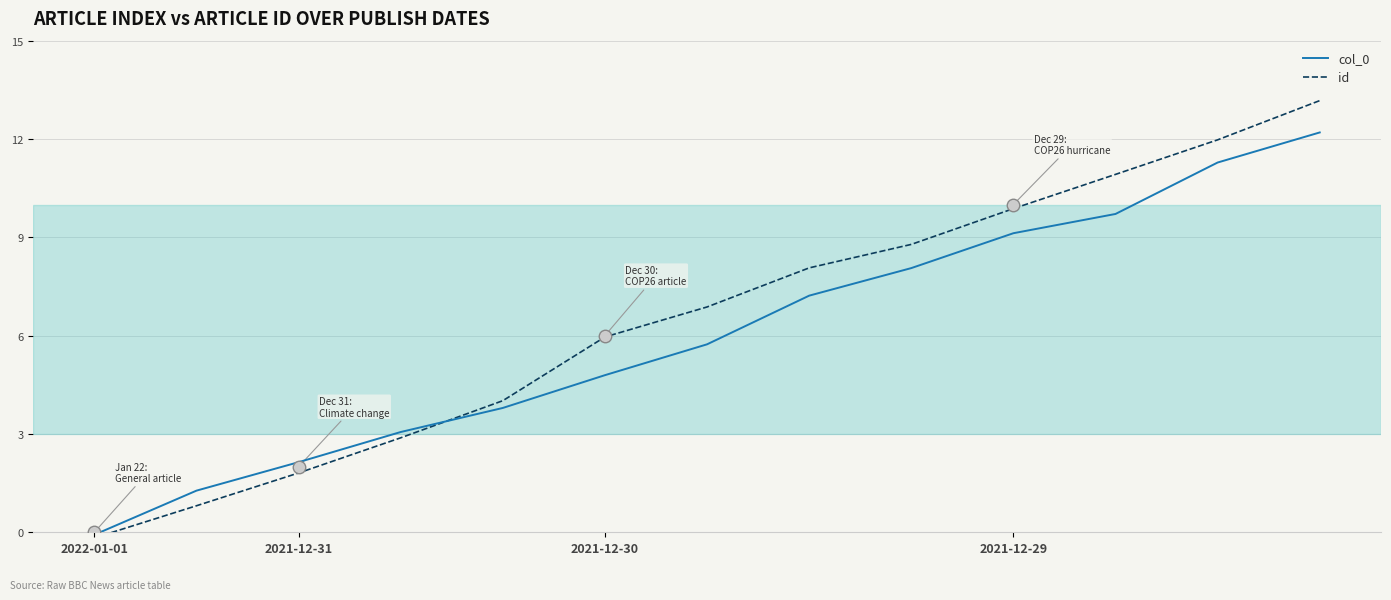

What is the highest value of the col_0 series?

12.2